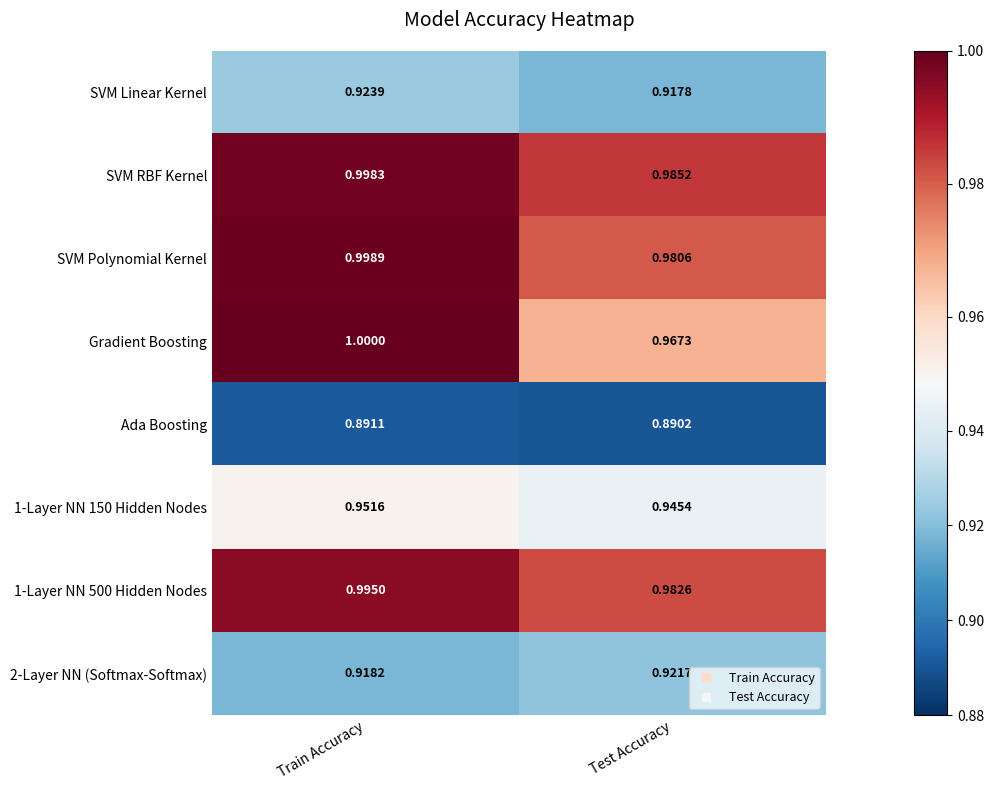

Between Train Accuracy and Test Accuracy, which series saw the biggest shift?

Gradient Boosting